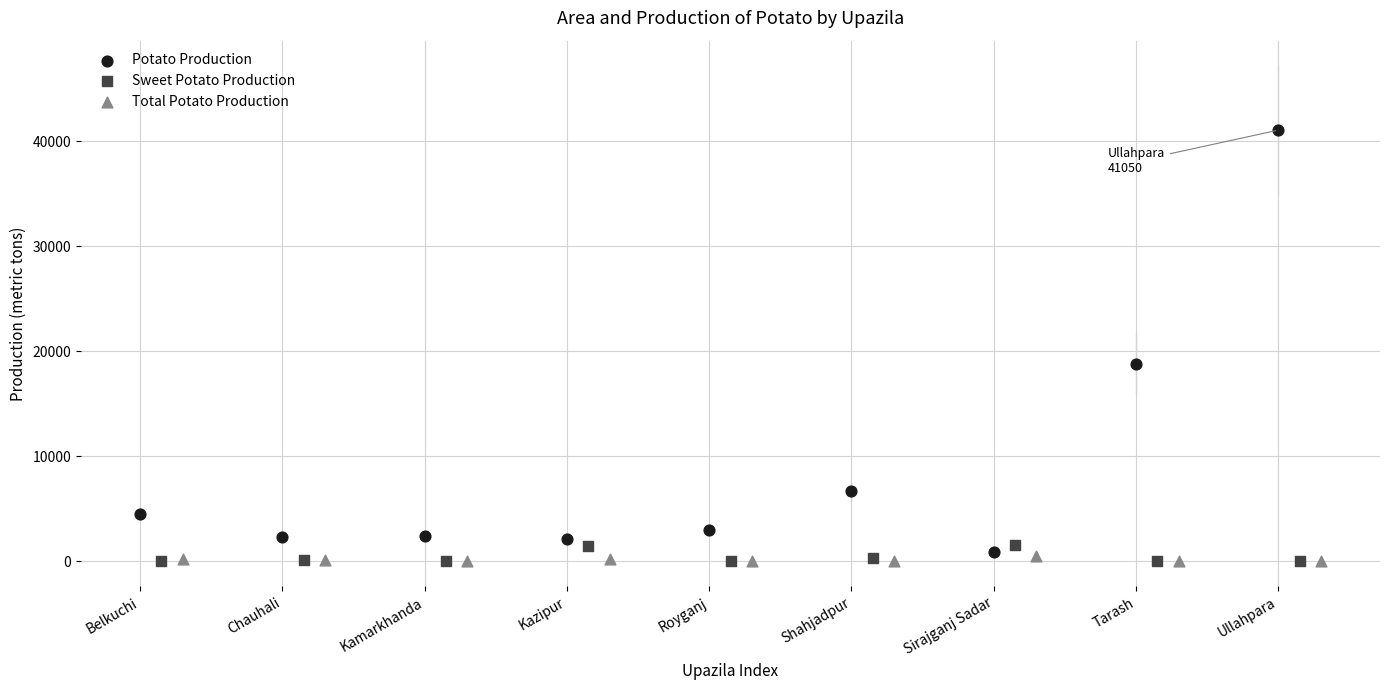

Which series has the widest spread of Y values?

Potato Production